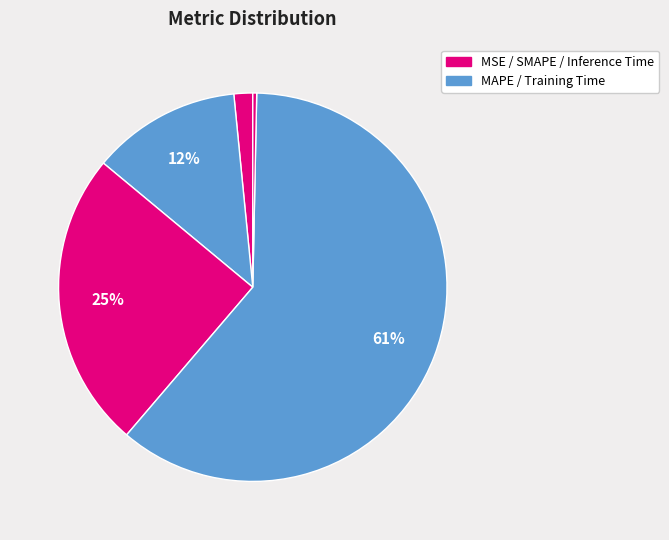

Count the number of slices in the pie.

5